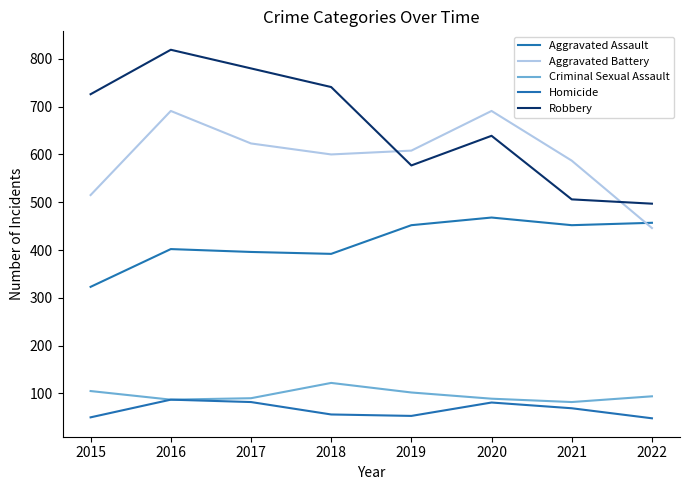

Does the chart have visible grid lines?

No